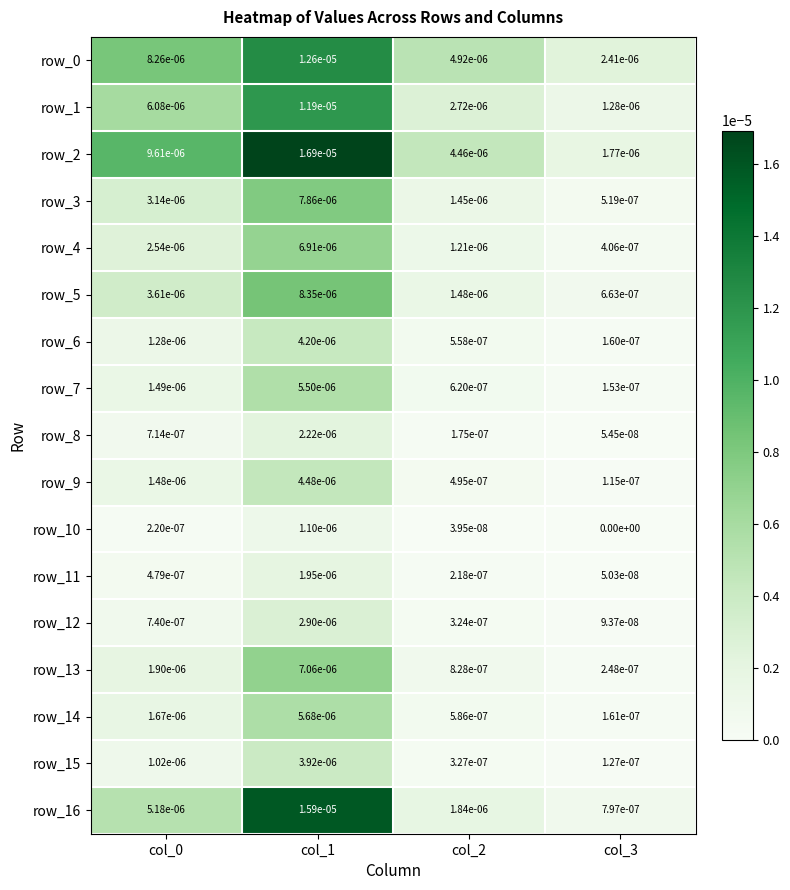

Is the value of row_9 at col_2 greater than the value of row_16 at col_2?

No